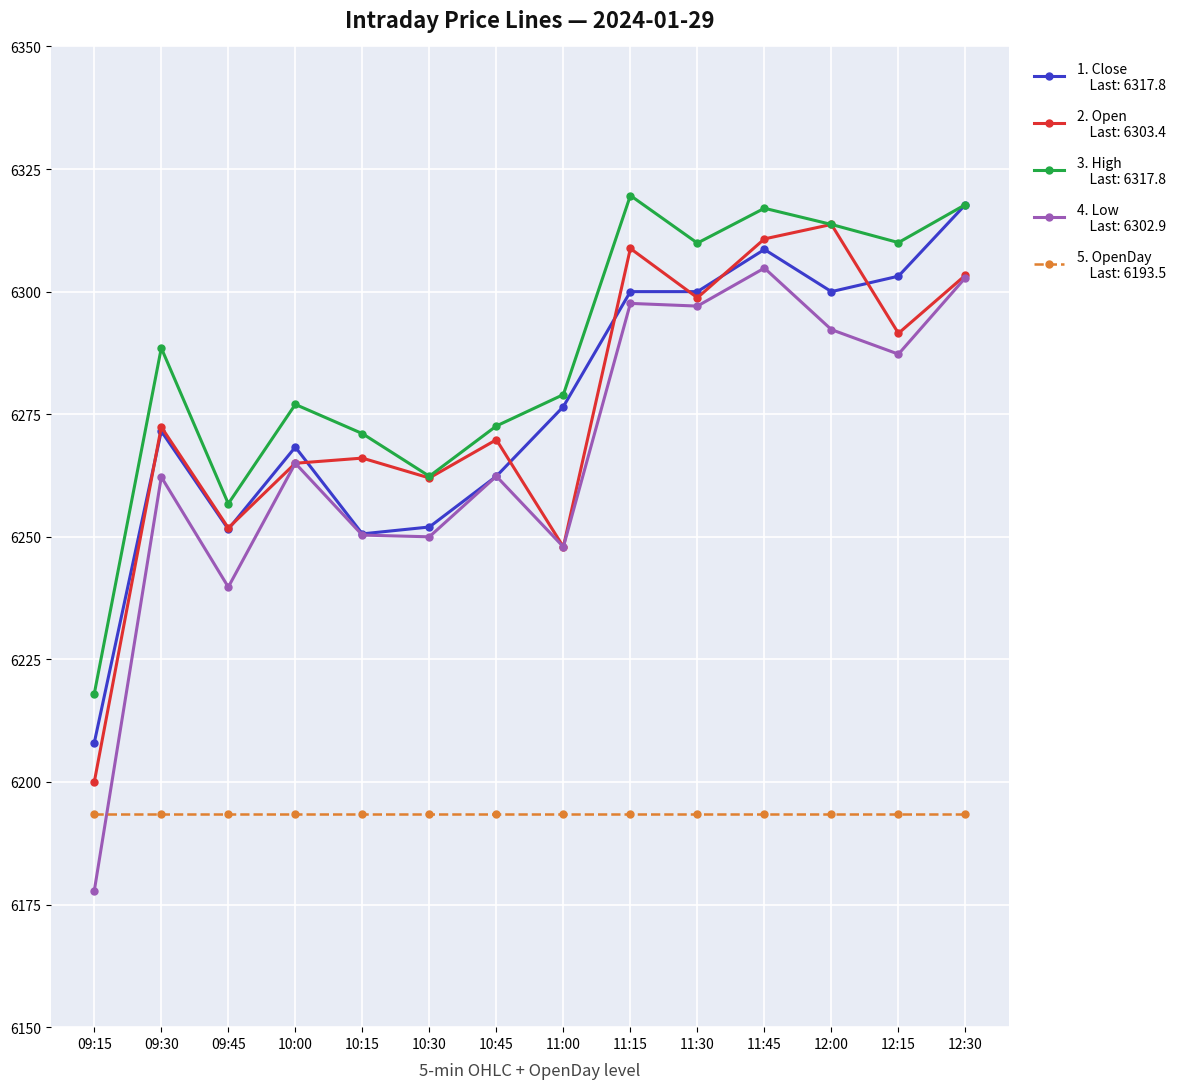

What is the total value across all series at 10:15?

31231.5